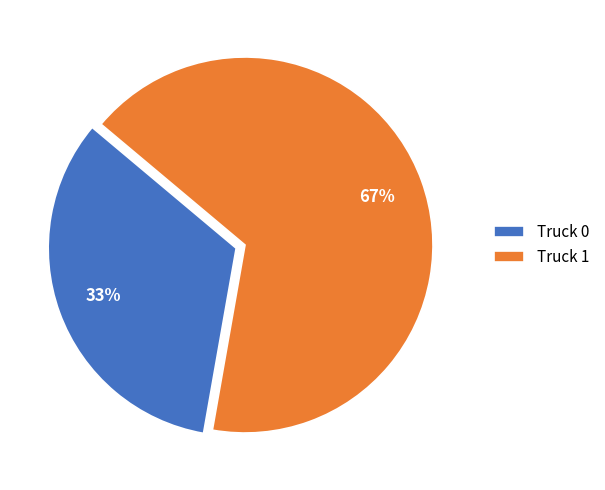

Is Truck 1 the majority of the pie?

Yes